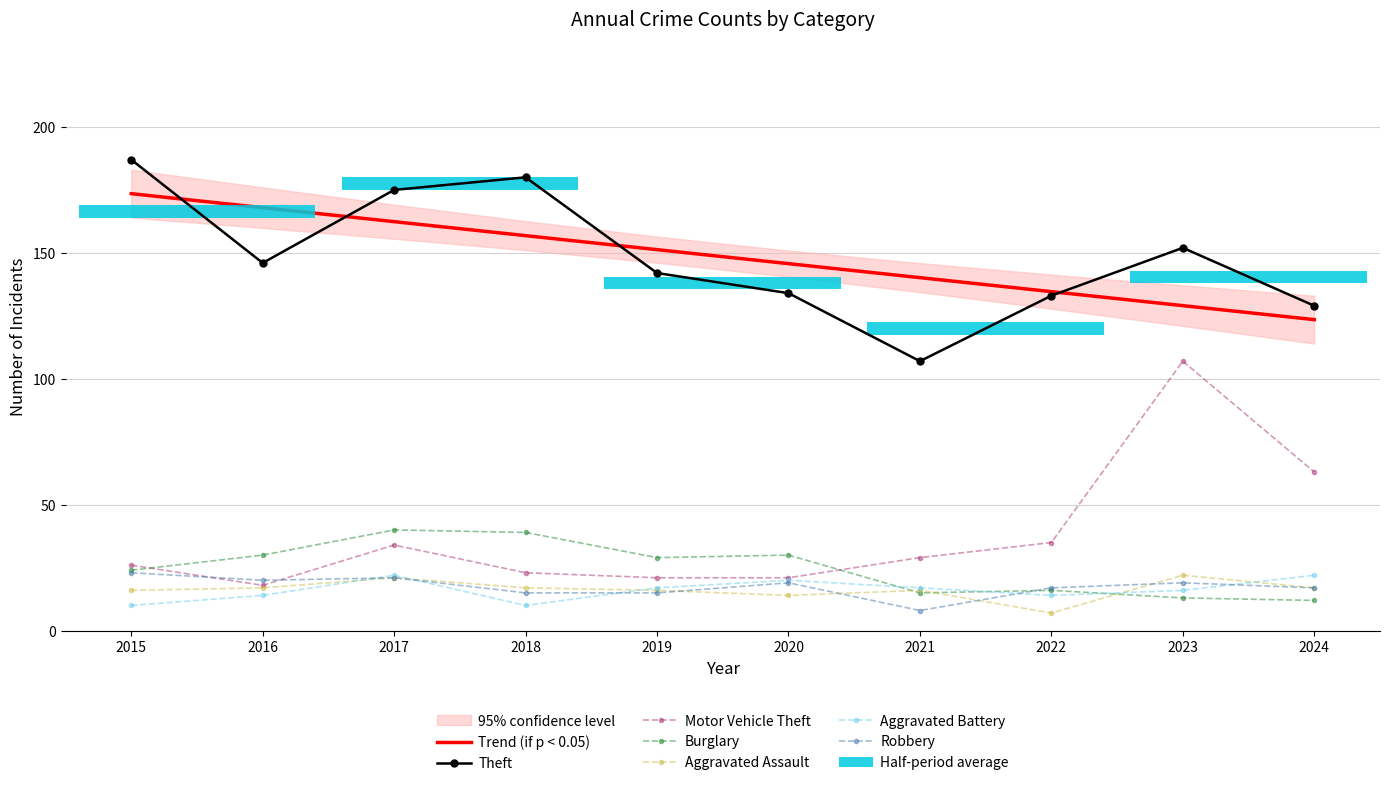

What is the value of the Aggravated Battery bar at the 6th from the left?

20